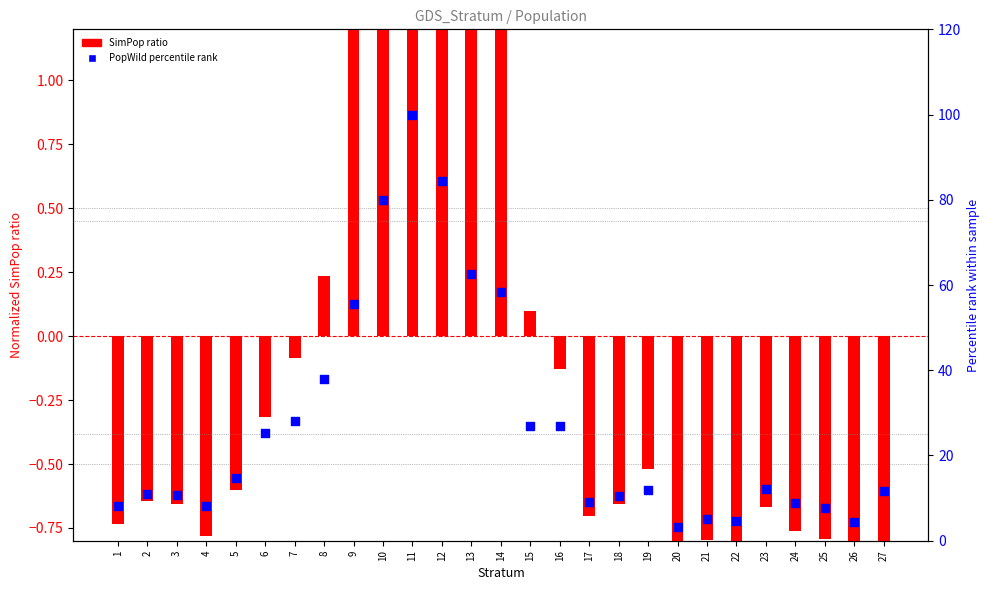

Which series contains the lowest Y value?

SimPop ratio